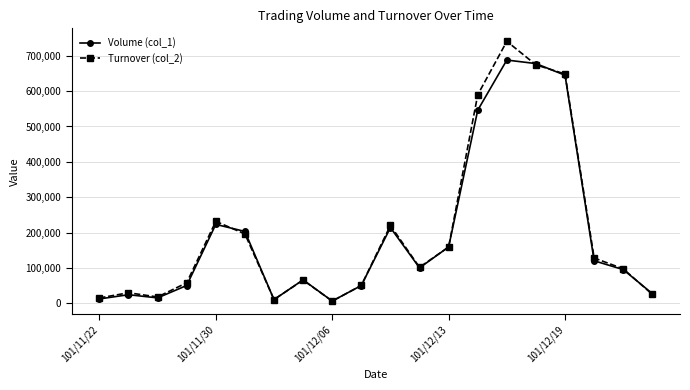

Does the chart display data point markers on the line(s)?

Yes